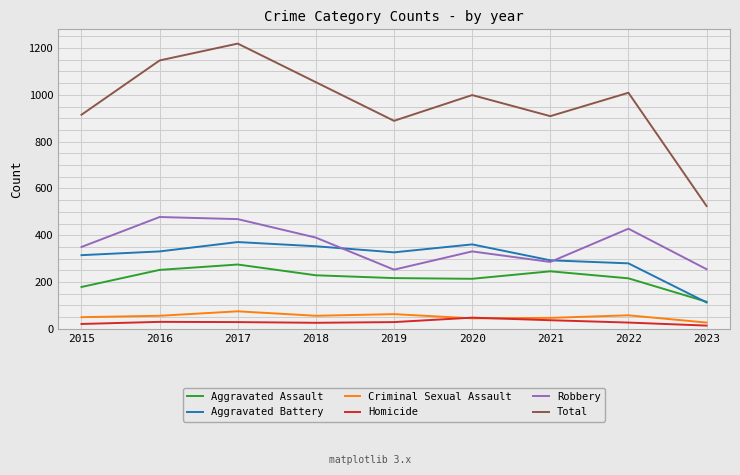

Which series has the largest range (max minus min)?

Total